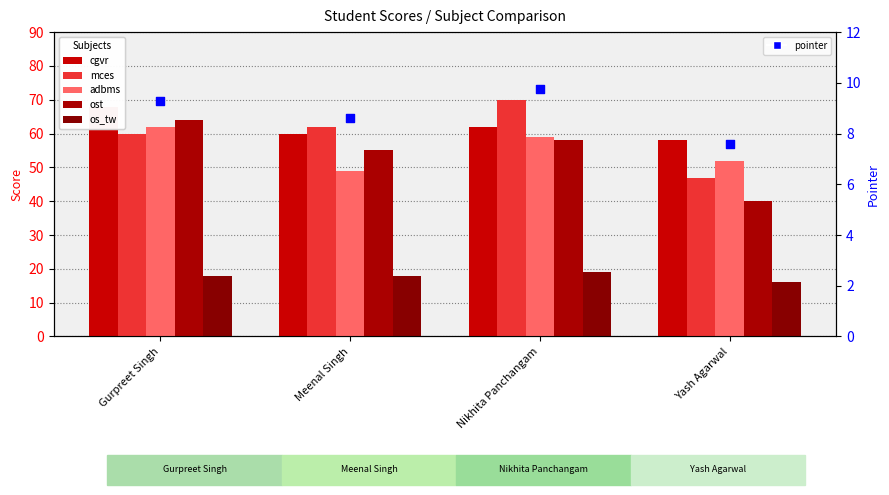

Which series contains the highest Y value?

mces